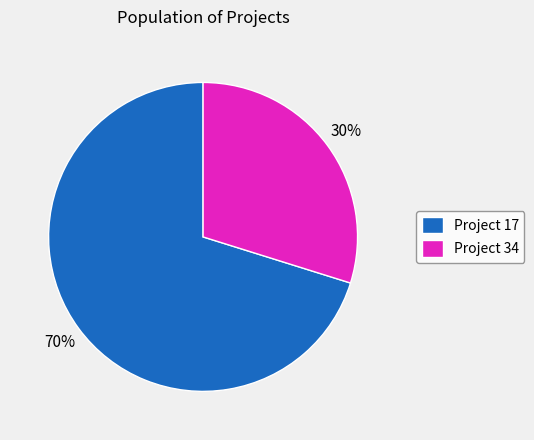

What is the majority slice?

Project 17